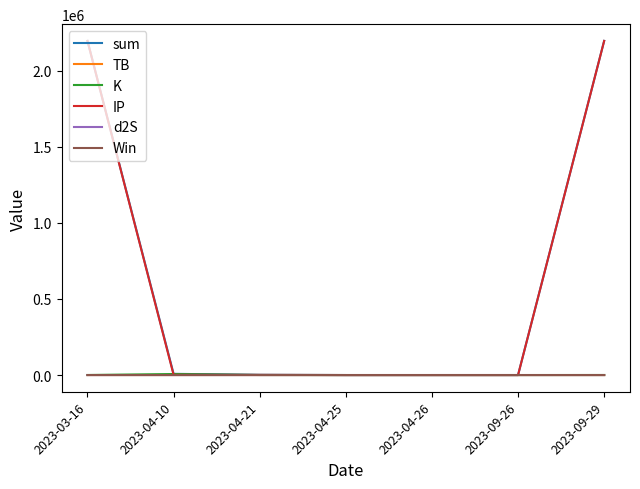

What is the greatest value displayed?

2196245.1